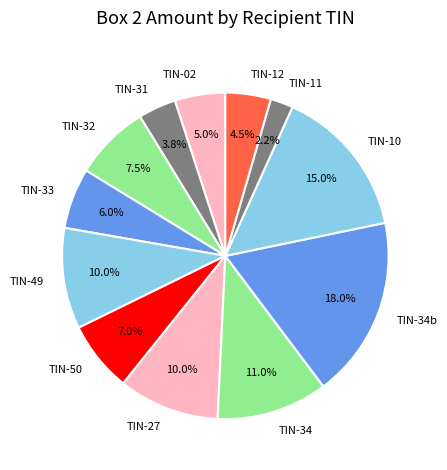

Which category has the biggest portion of the pie?

TIN-34b